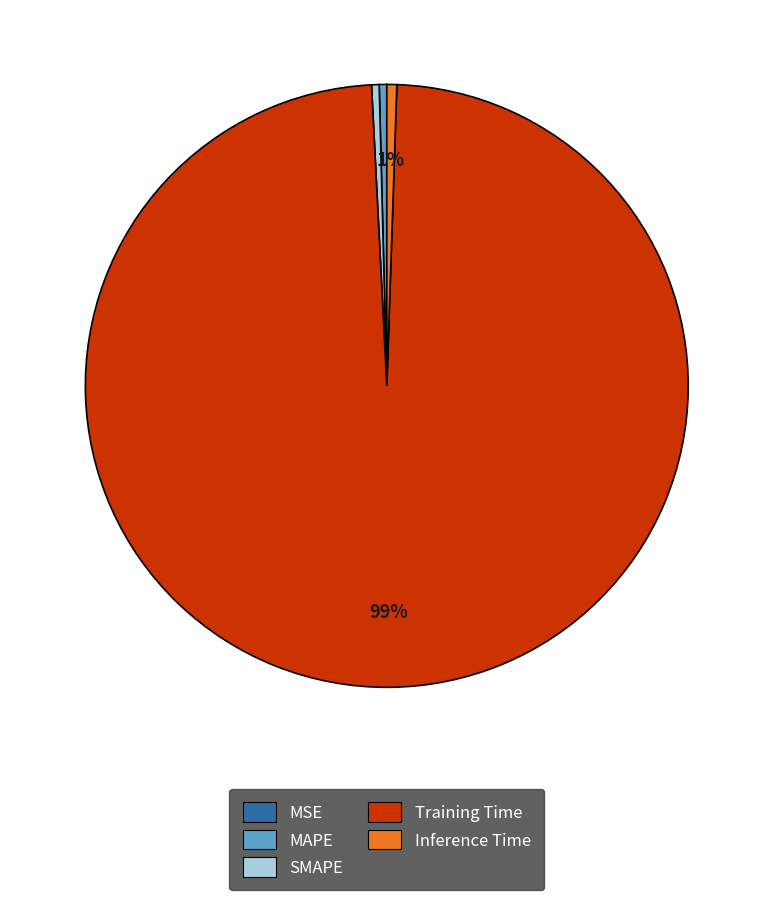

What is the largest slice in the pie chart?

Training Time